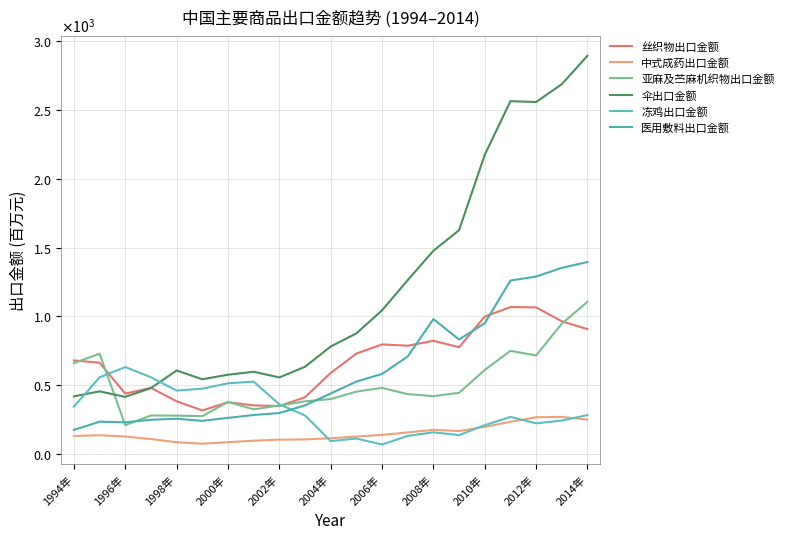

List the series in order of their peak value, highest first.

伞出口金额, 医用敷料出口金额, 亚麻及苎麻机织物出口金额, 丝织物出口金额, 冻鸡出口金额, 中式成药出口金额